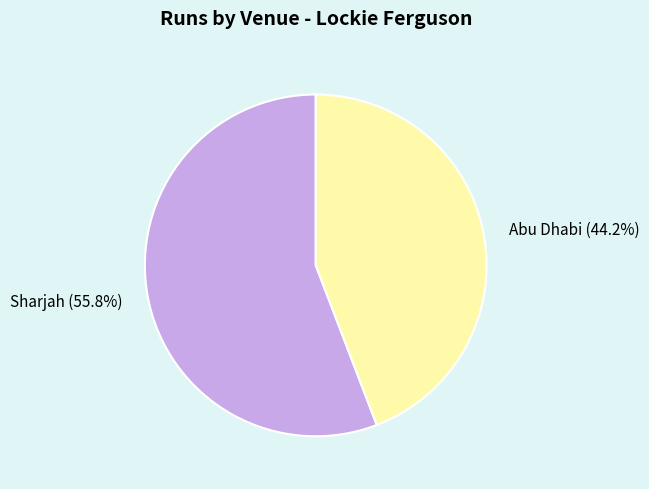

Which has a higher value, Abu Dhabi or Sharjah?

Sharjah